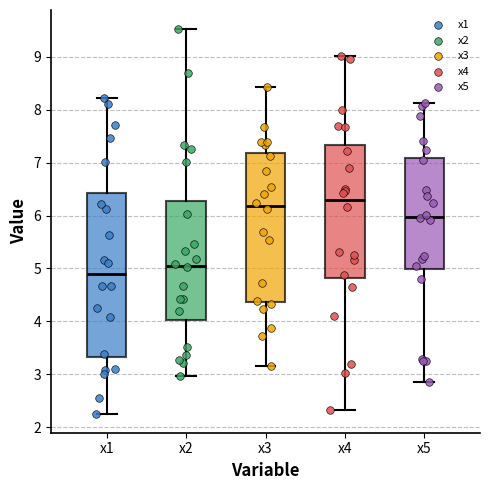

Comparing the boxes themselves (not the whiskers), which one is the tallest?

x1